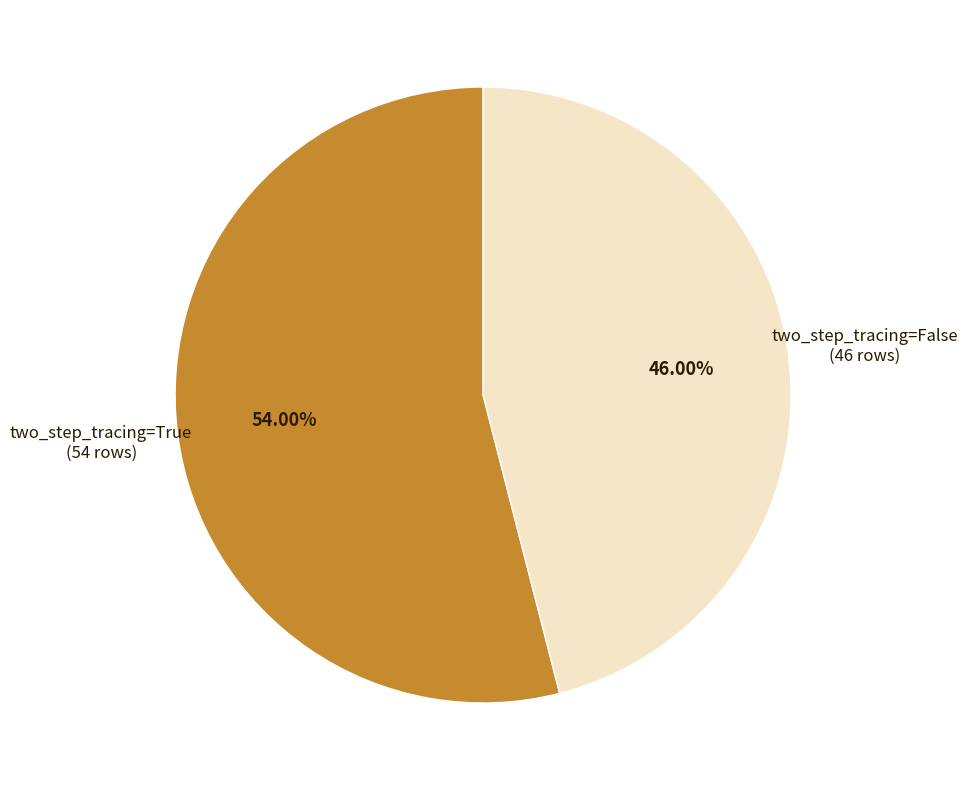

Is there any slice that represents more than half of the pie?

Yes